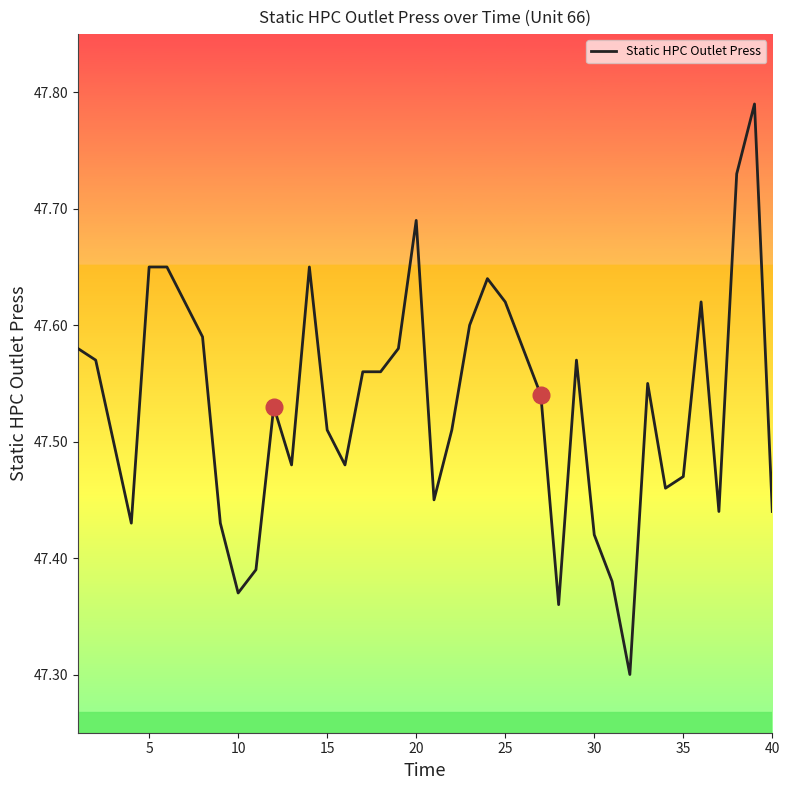

What is the smallest value displayed?

47.3